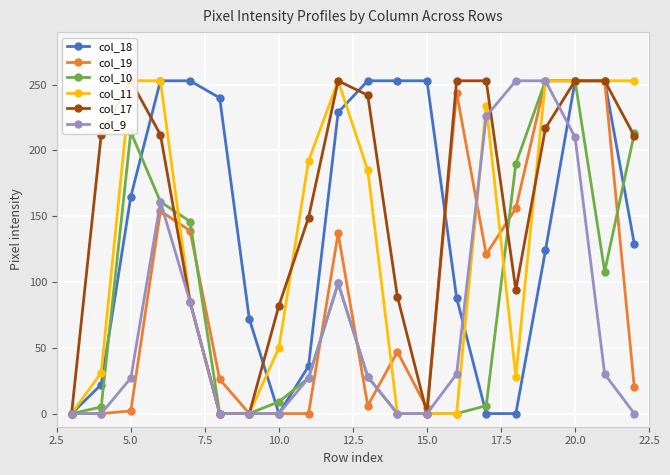

True or false: col_19 has more than 0 interior local peaks.

True